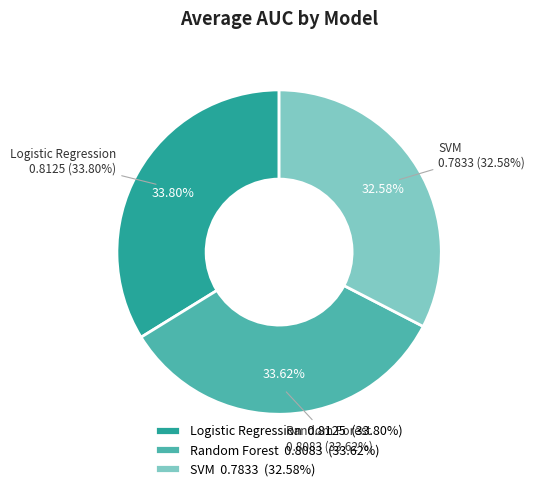

How many slices are in this pie chart?

3